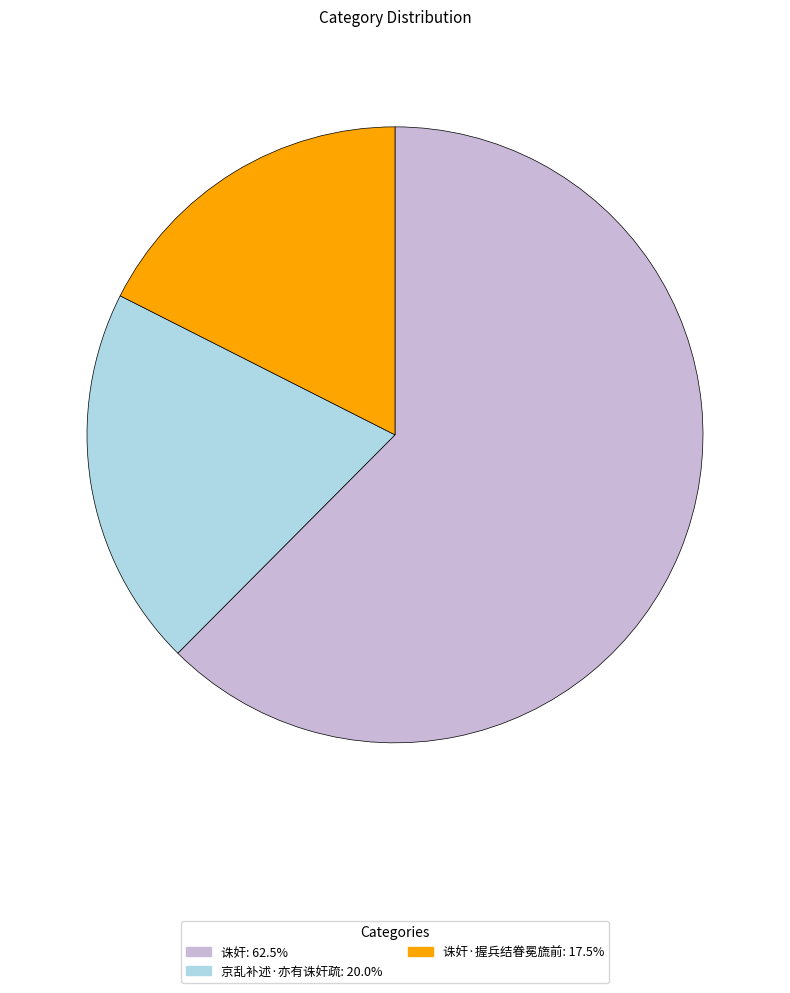

Is there a majority slice in this chart?

Yes